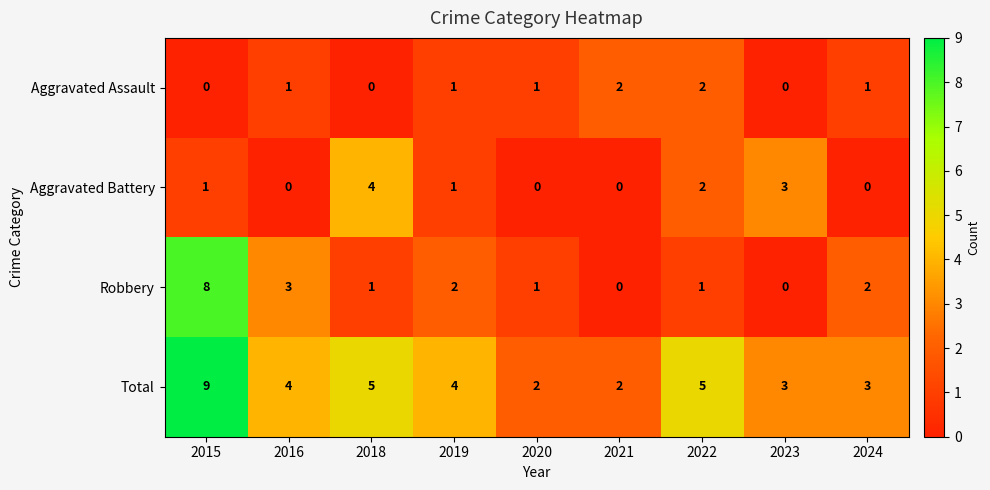

Where does the Total series first go above 4?

2015